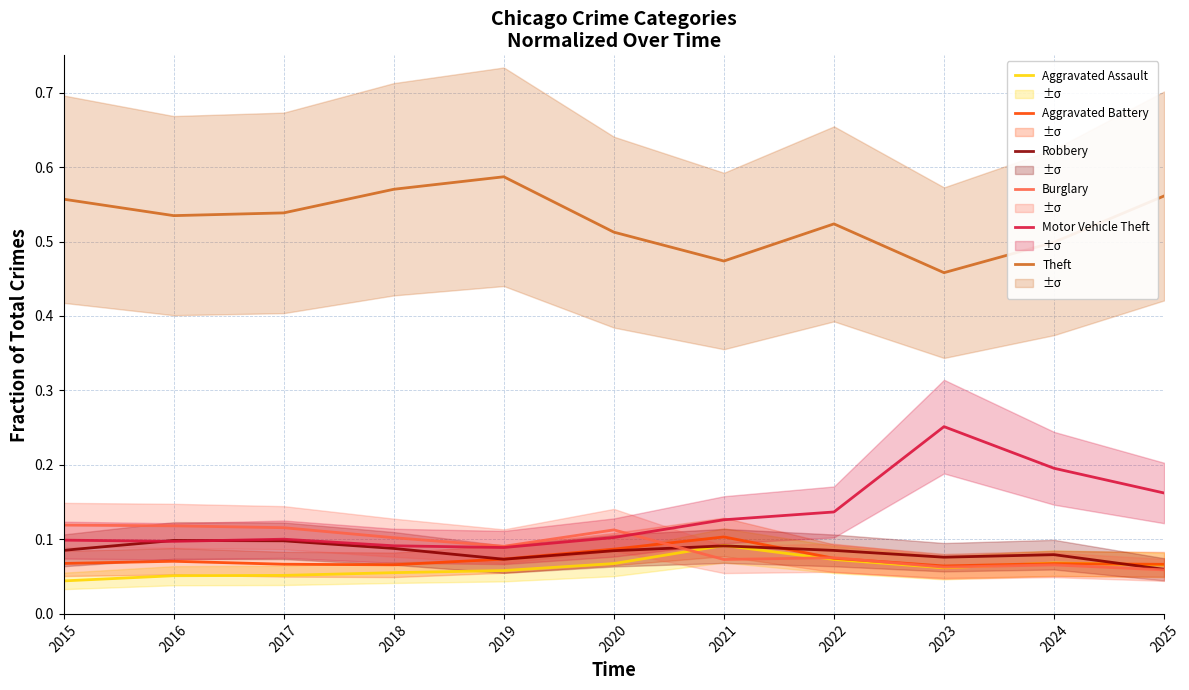

After their last crossing, which series has the higher values: Aggravated Assault or Robbery?

Aggravated Assault